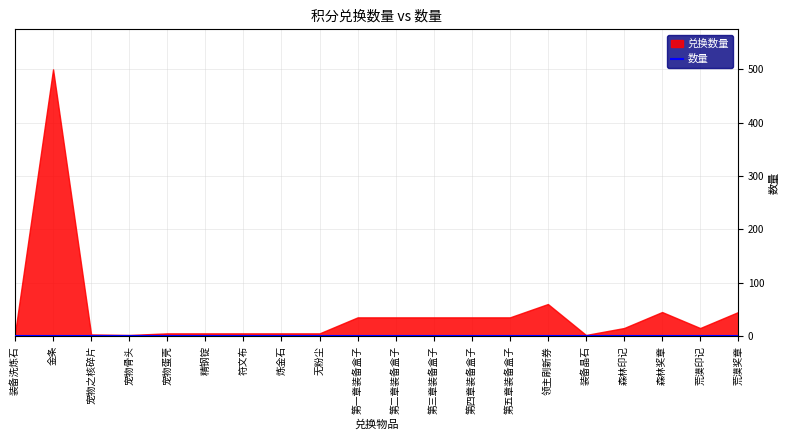

Reading right to left, transcribe all the data shown in this chart.

兑换数量: 45	15	45	15	2	60	35	35	35	35	35	5	5	5	5	5	2	3	500	5
数量: 1	1	1	1	1	1	1	1	1	1	1	1	1	1	1	1	1	1	1	1